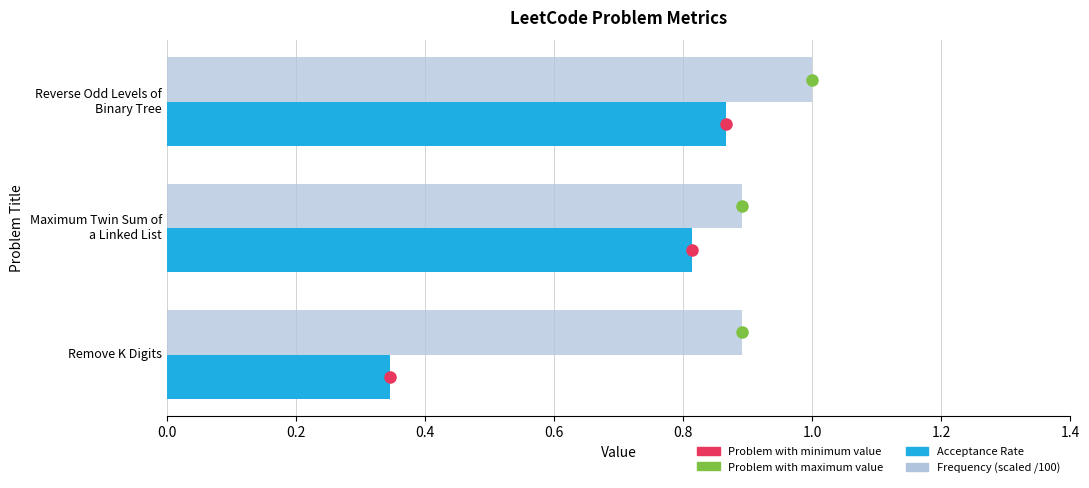

At how many categories does at least one series exceed 0?

3